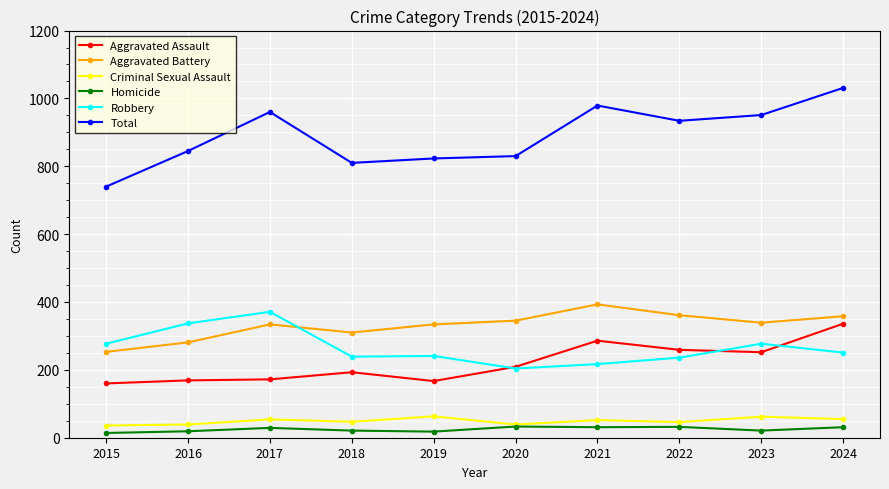

What is the smallest value displayed?

14